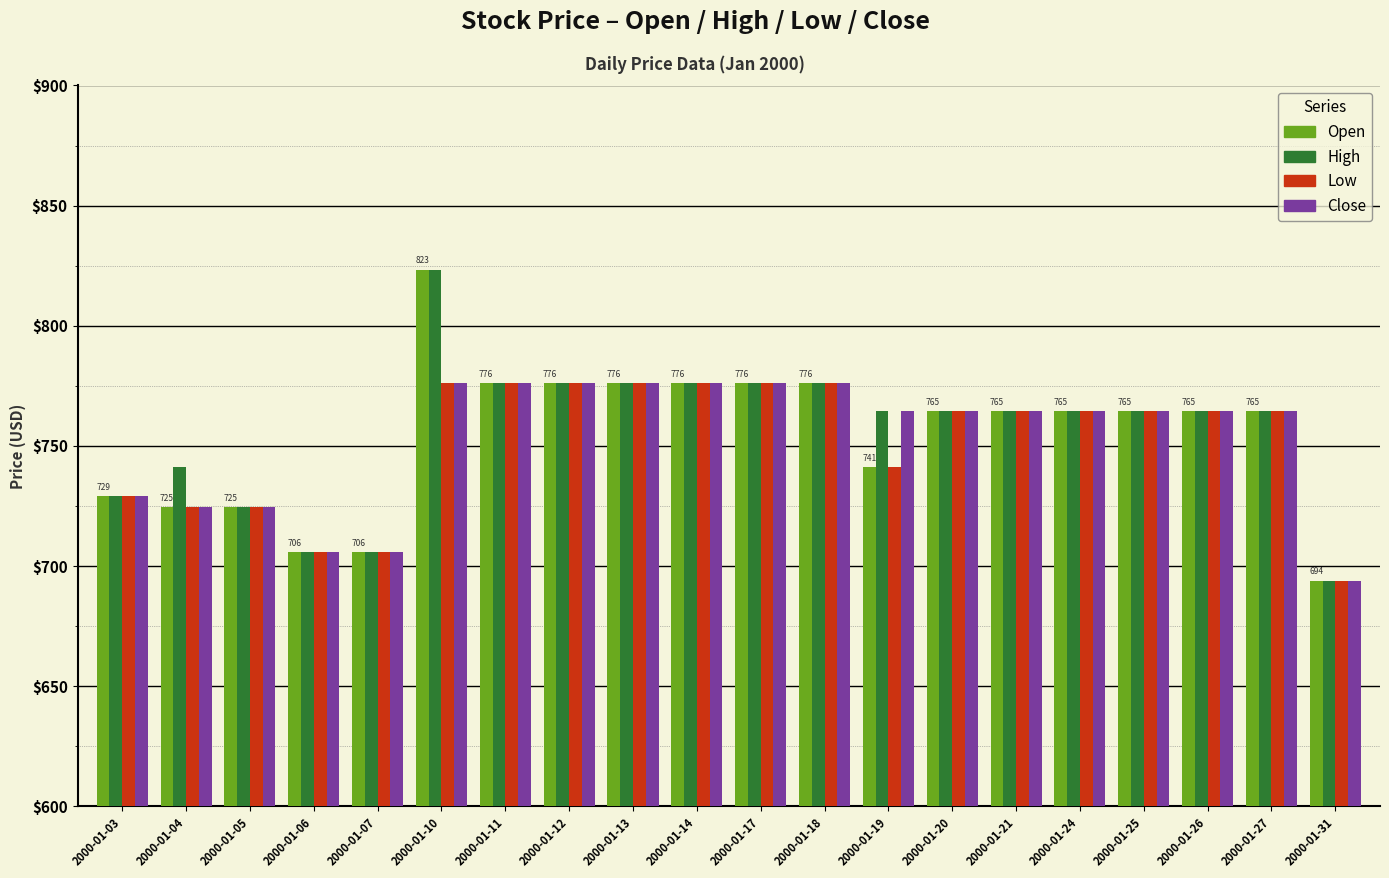

What is the difference between the maximum and minimum values in the Low series?

82.3